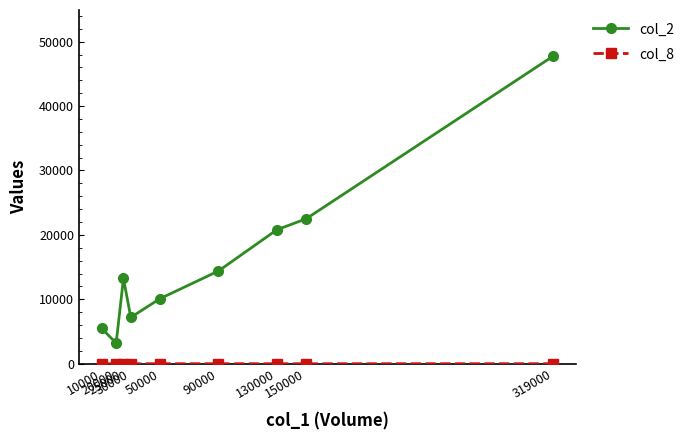

True or false: col_2 has more than 2 points higher than both neighbors.

False